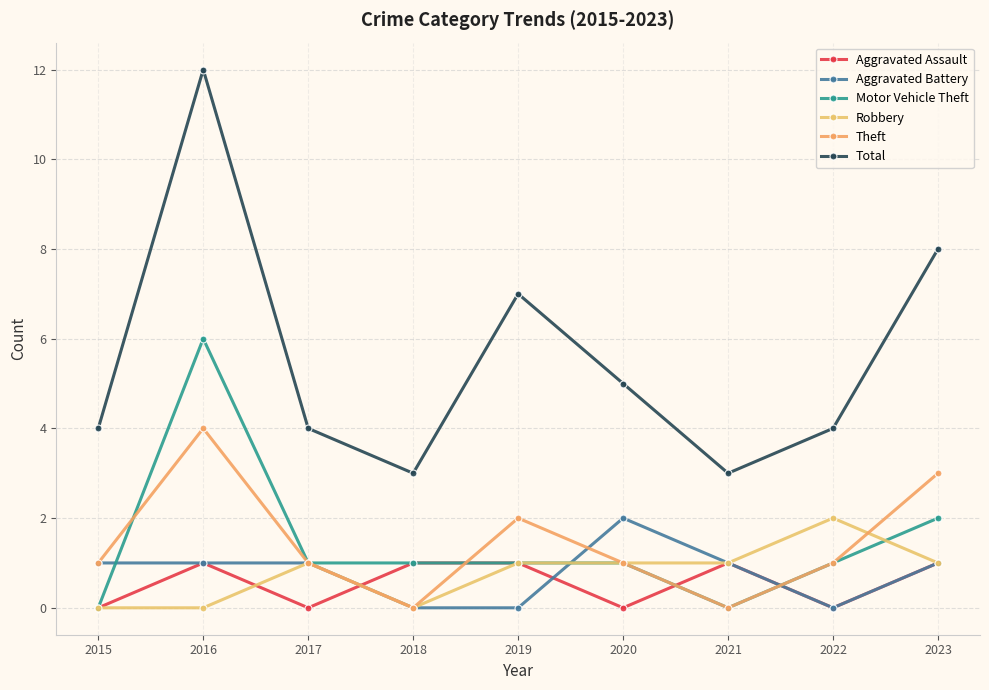

Where is Aggravated Battery nearest to the value 1?

2015